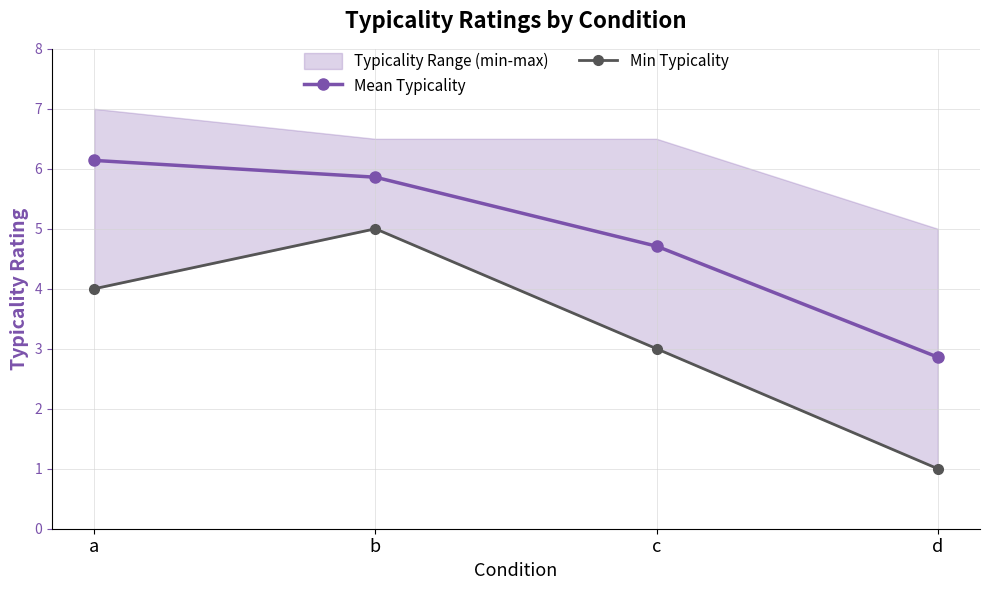

What is the minimum value for Min Typicality?

1.0